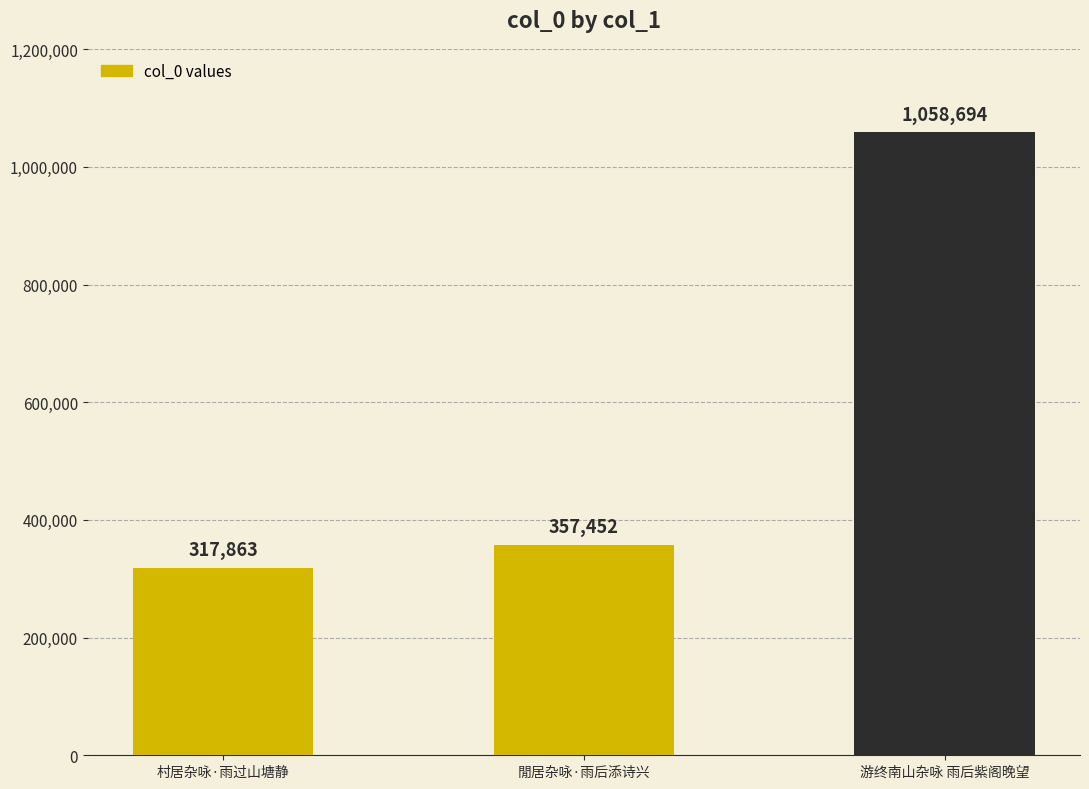

What is the label of the 1st bar from the right?

游终南山杂咏 雨后紫阁晚望